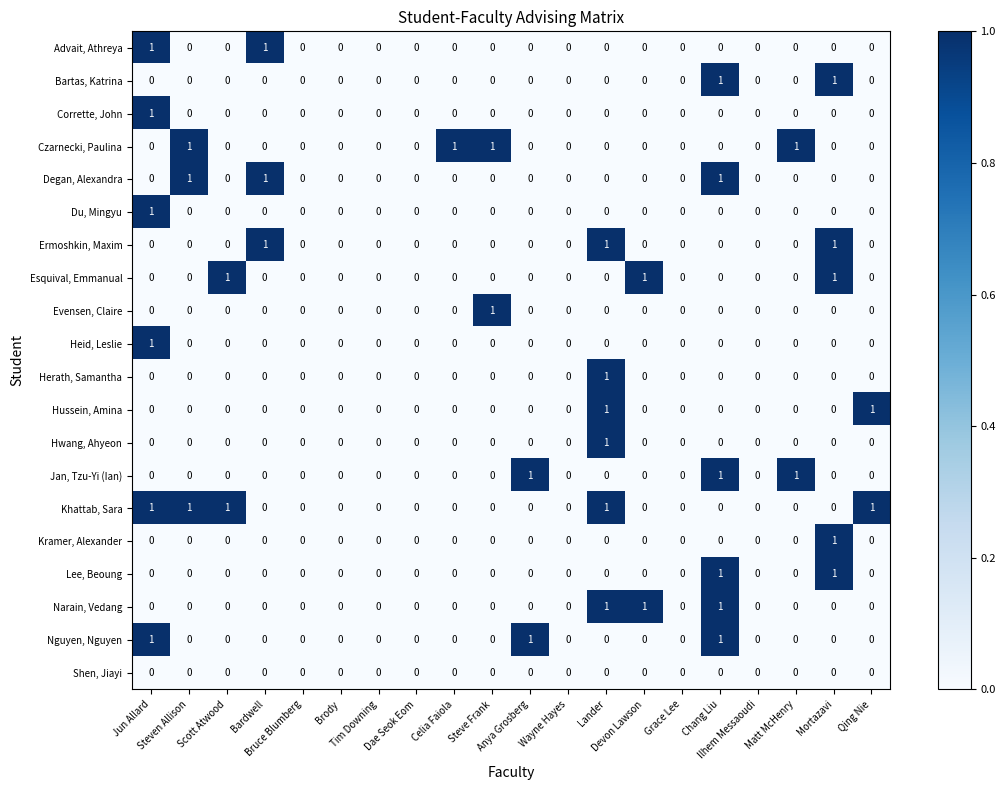

Which series has the largest total across all categories?

Khattab, Sara